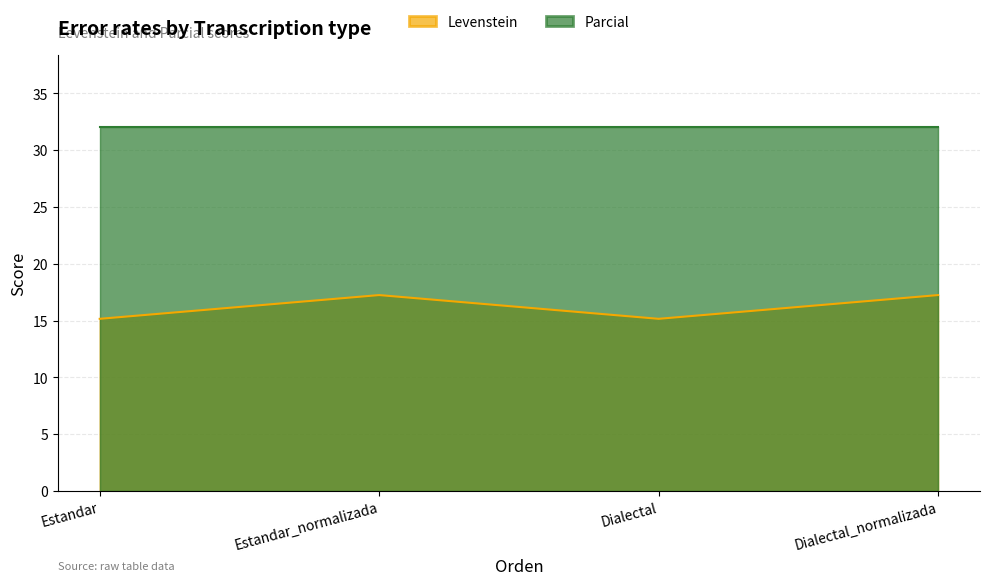

How many points are higher than both their immediate neighbors (excluding endpoints)?

1